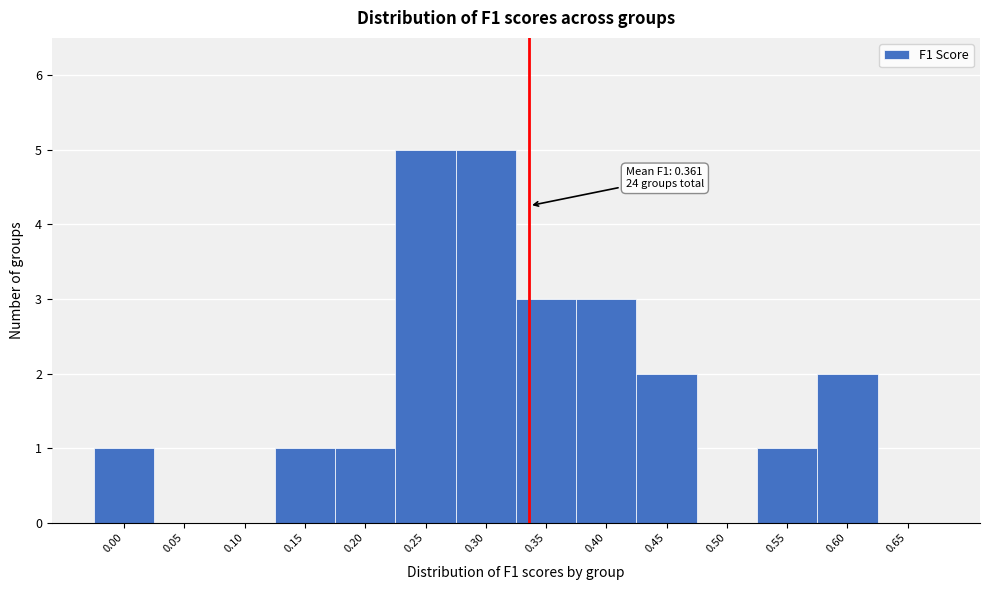

Reading left to right, extract all data points from this chart.

0.00=1	0.05=0	0.10=0	0.15=1	0.20=1	0.25=5	0.30=5	0.35=3	0.40=3	0.45=2	0.50=0	0.55=1	0.60=2	0.65=0